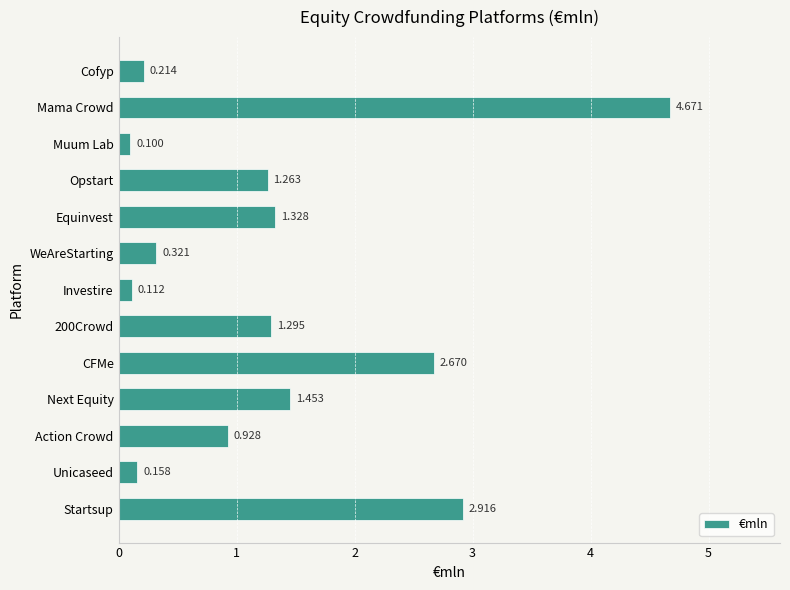

What is the minimum value shown in the chart?

0.1